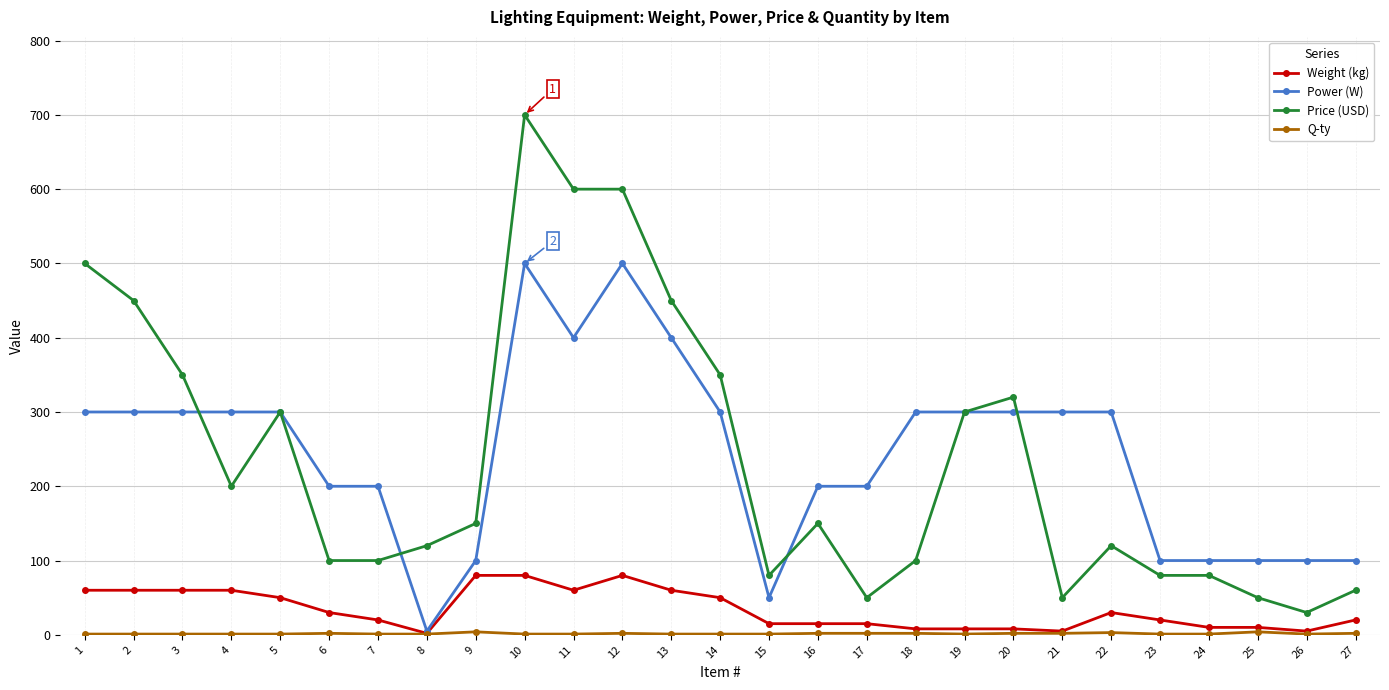

The value of Power (W) at 4 is 438. True or false?

False